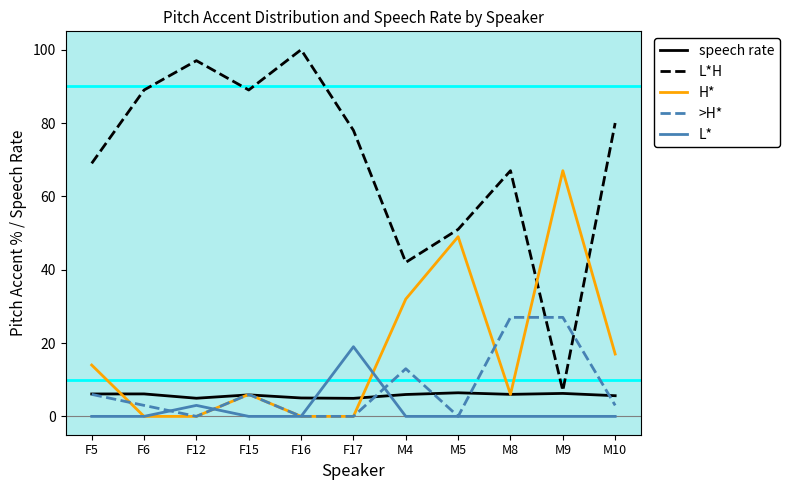

Which series has the largest range (max minus min)?

L*H